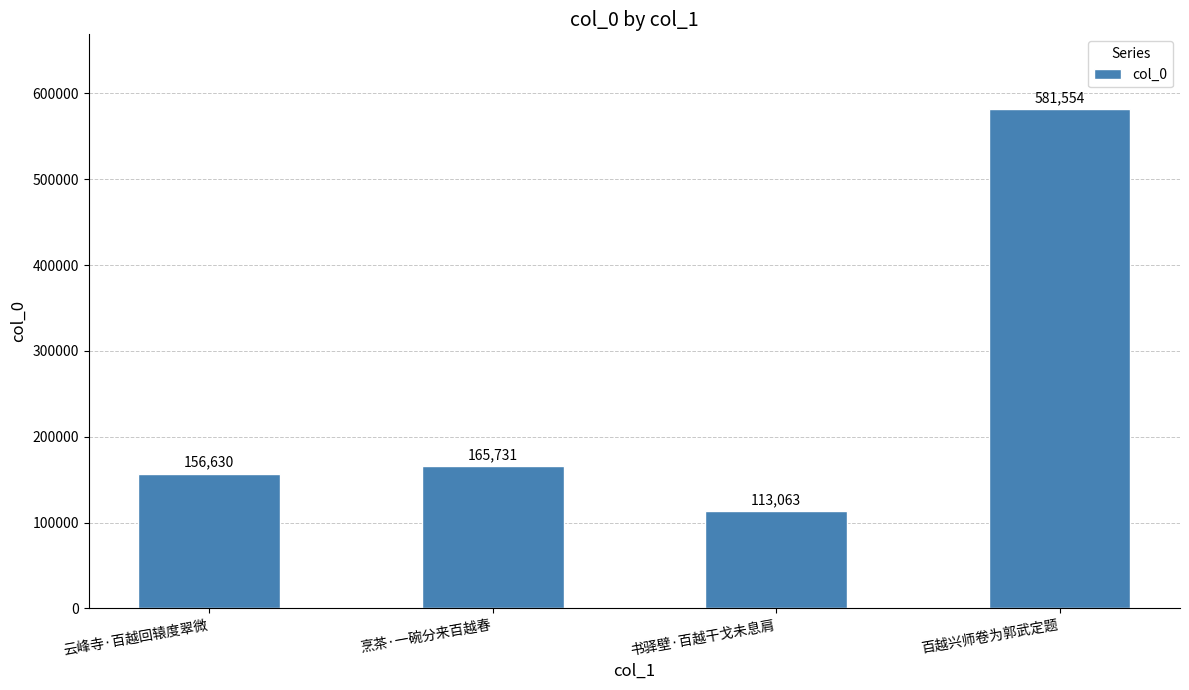

Reading right to left, list all the values displayed in this chart.

581554	113063	165731	156630